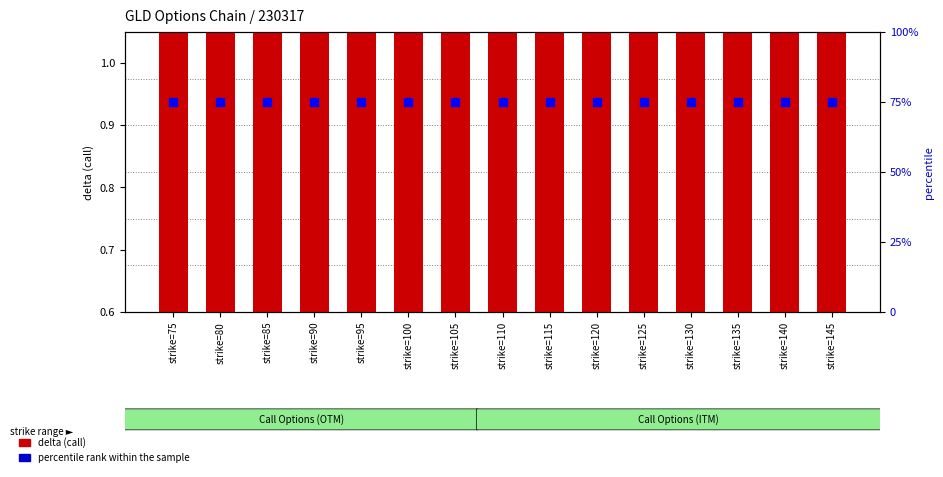

At how many categories does at least one series exceed 1?

15